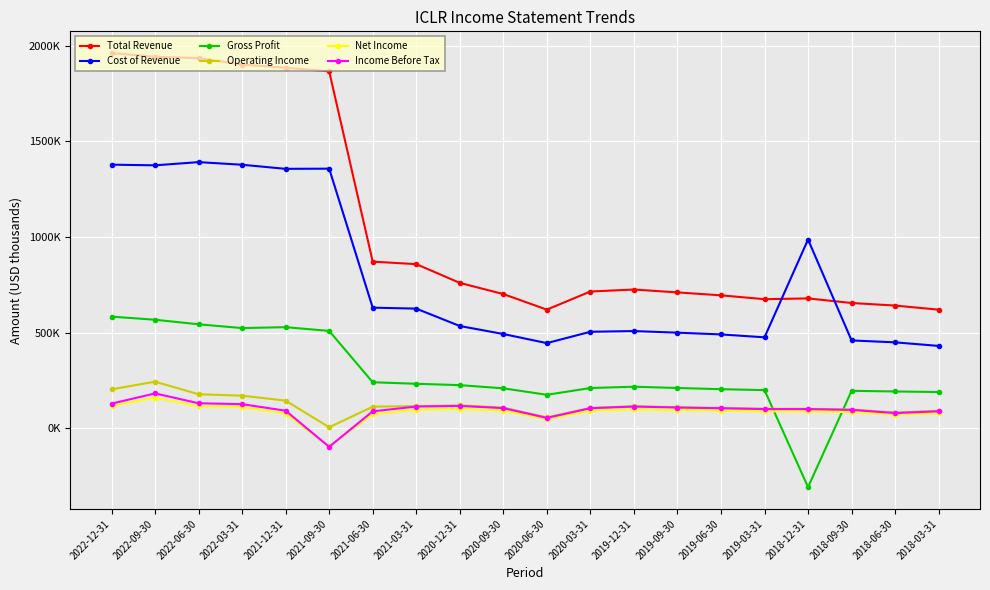

How many interior local valleys does the Gross Profit series have?

3